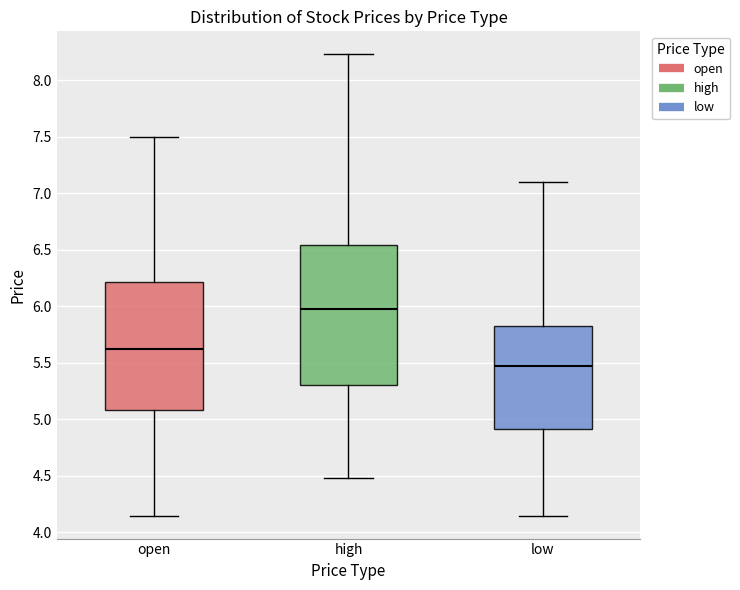

Which box has the lowest median line?

low